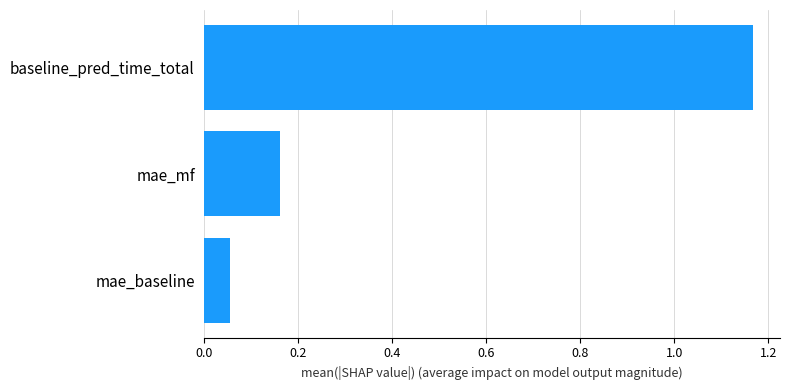

What is the difference between the maximum and second lowest values?

1.0